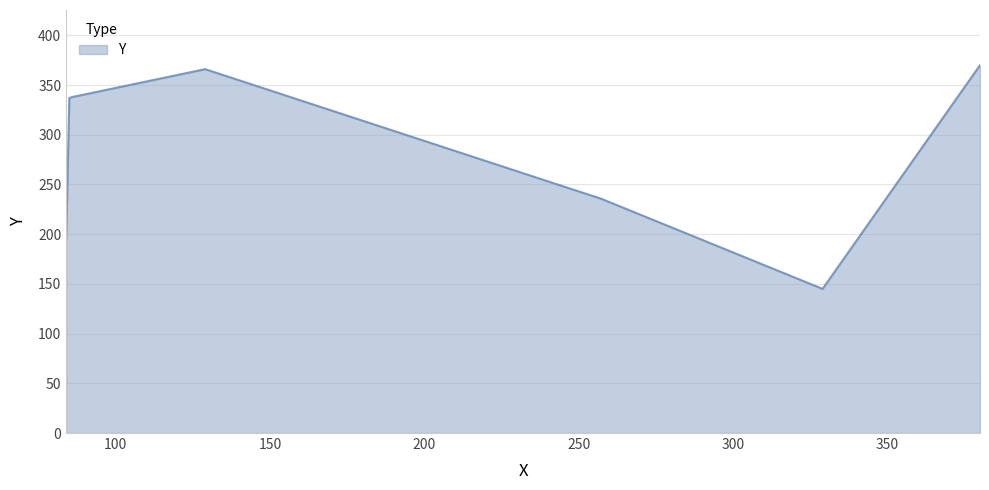

How many lines are shown in the chart?

1